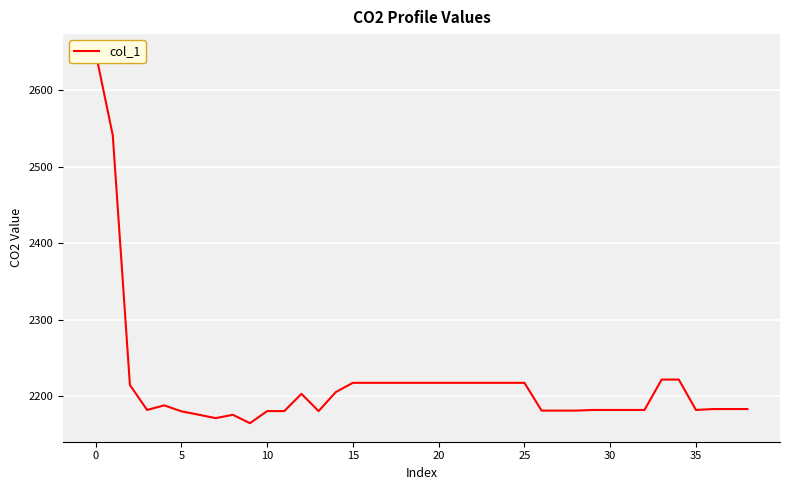

How many lines are shown in the chart?

1